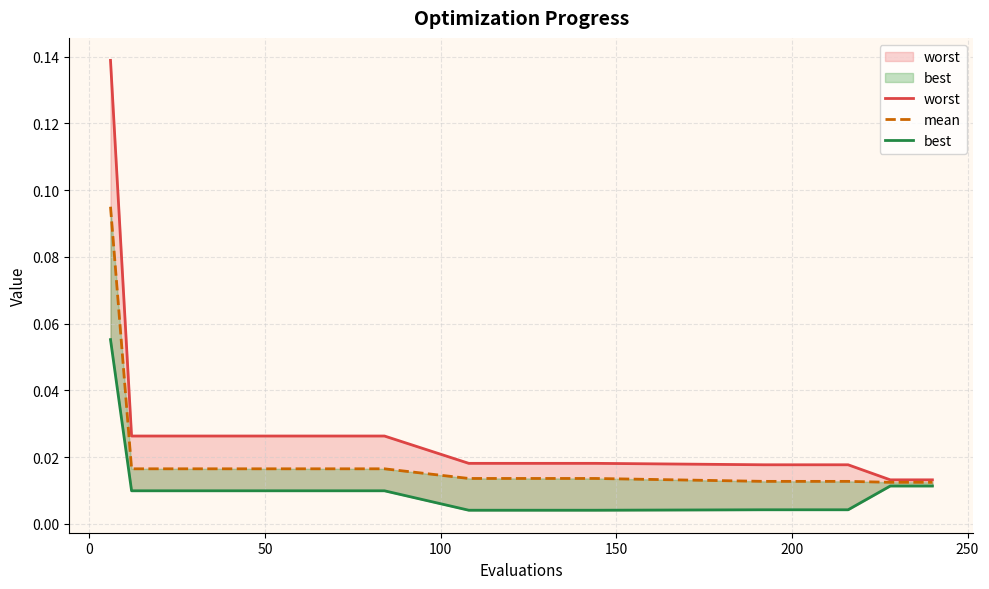

Is the value of best at 9 greater than the value of worst at 16?

No